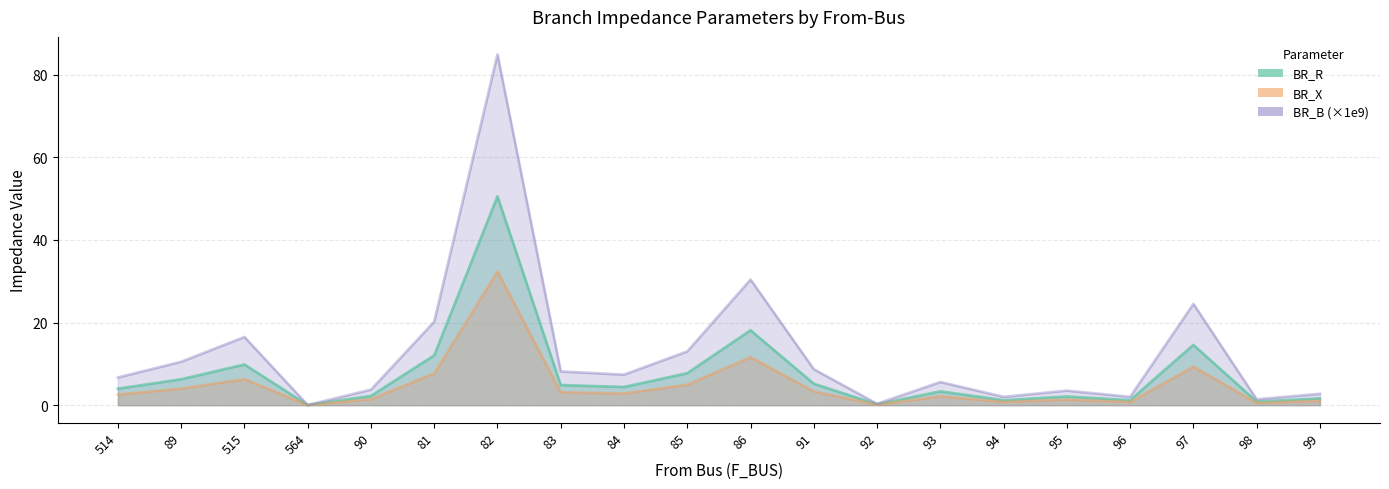

Which category has the highest value across all series?

82